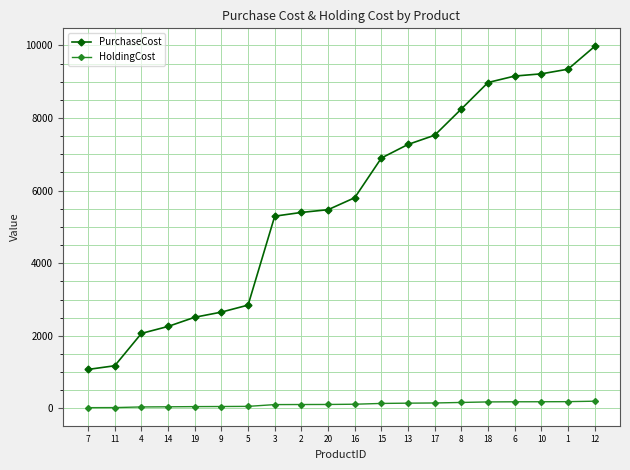

Which series changed the most between 3 and 1?

PurchaseCost